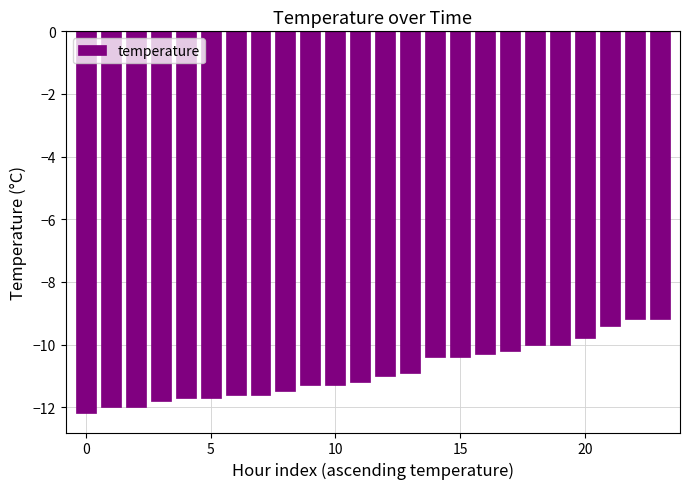

What is the minimum value shown in the chart?

-12.2